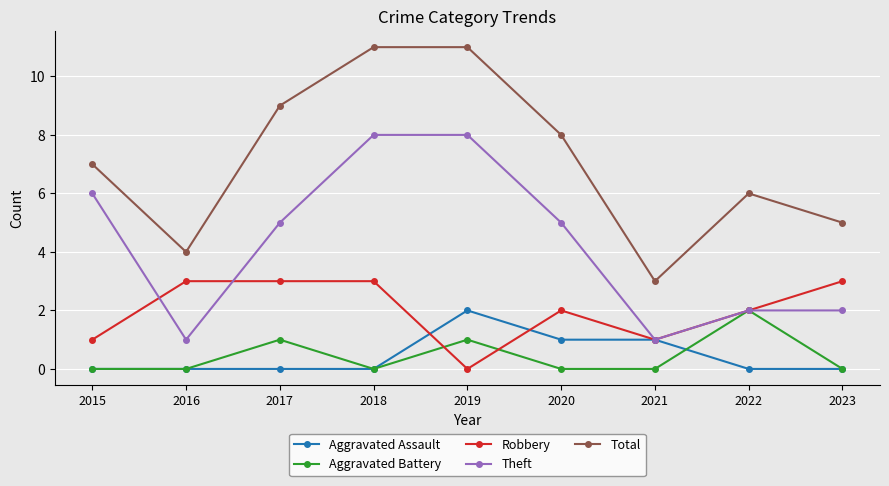

True or false: Total and Aggravated Battery intersect in this chart.

False